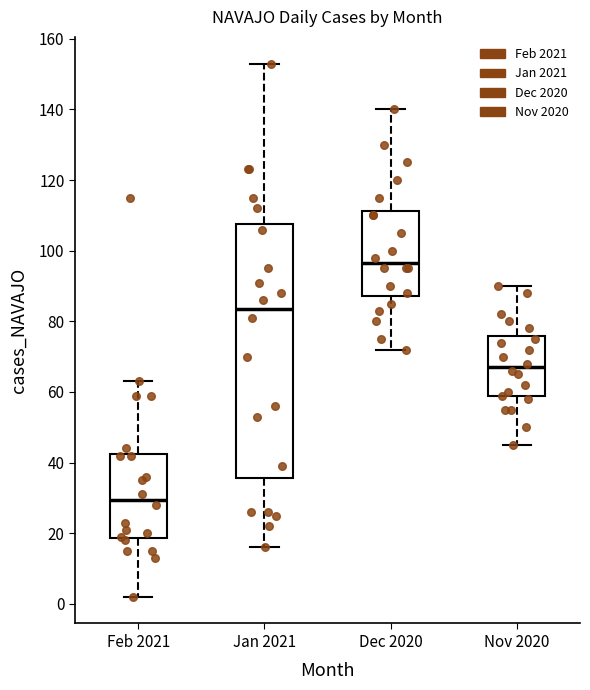

Where does the median line of the box for Jan 2021 sit on the y-axis? The values are not printed on the chart, so give them approximately, as read against the axis.

84